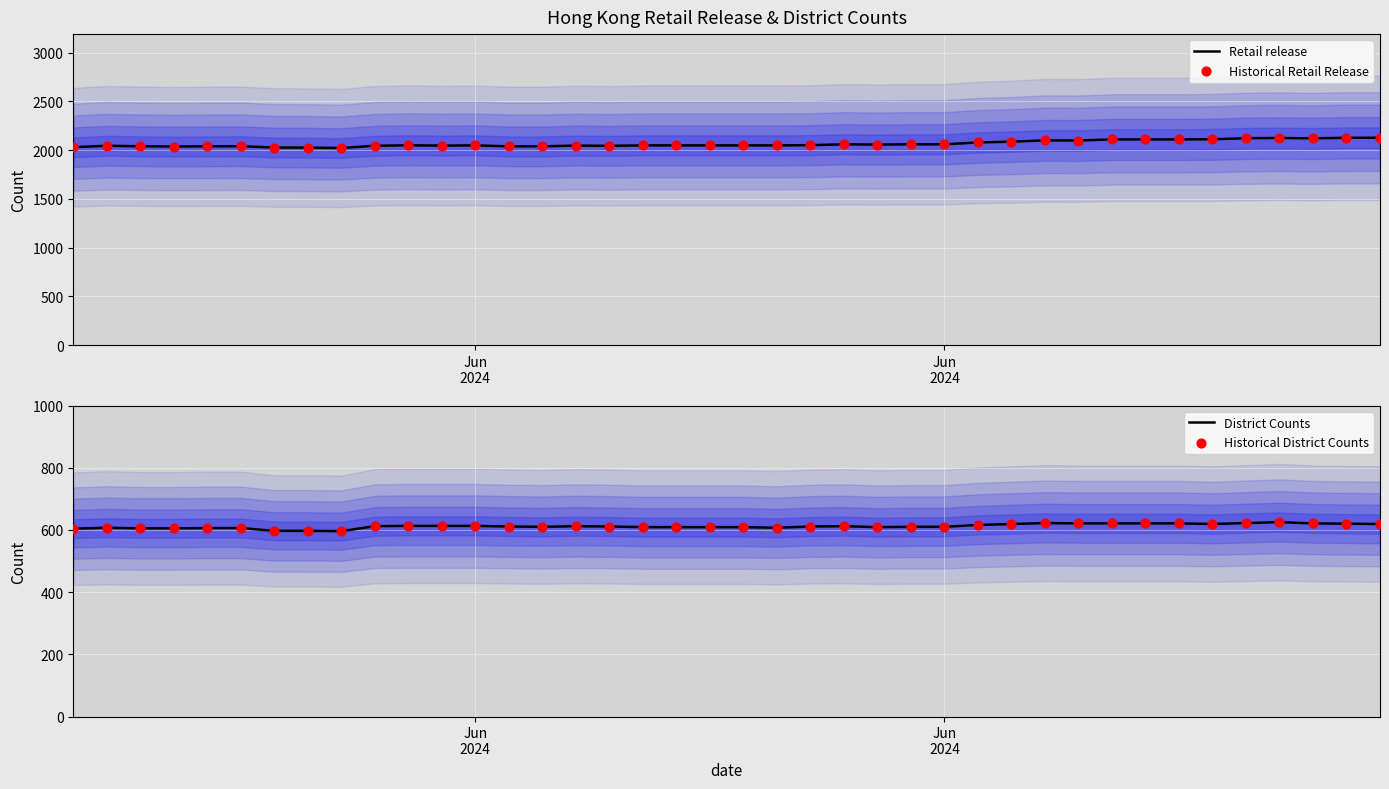

Is the value of Historical District Counts at 31 greater than the value of District Counts at 37?

No